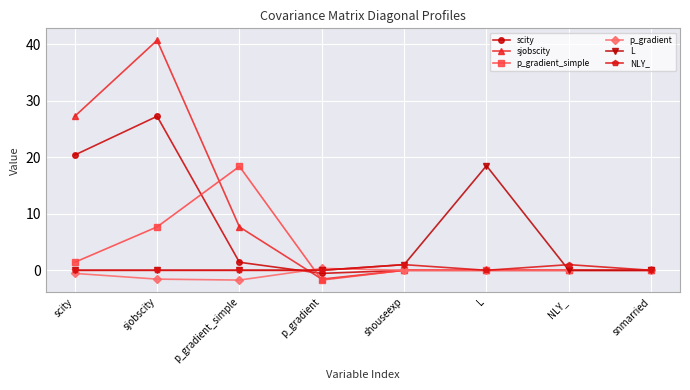

What is the label of the 2nd point from the right?

NLY_